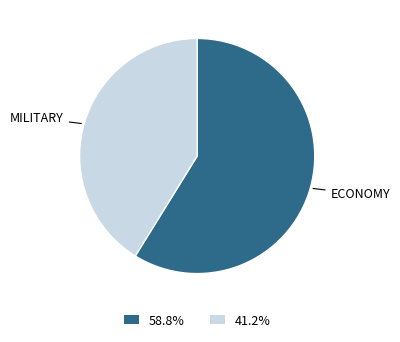

Is the sum of 58.8% and 41.2% greater than half?

Yes